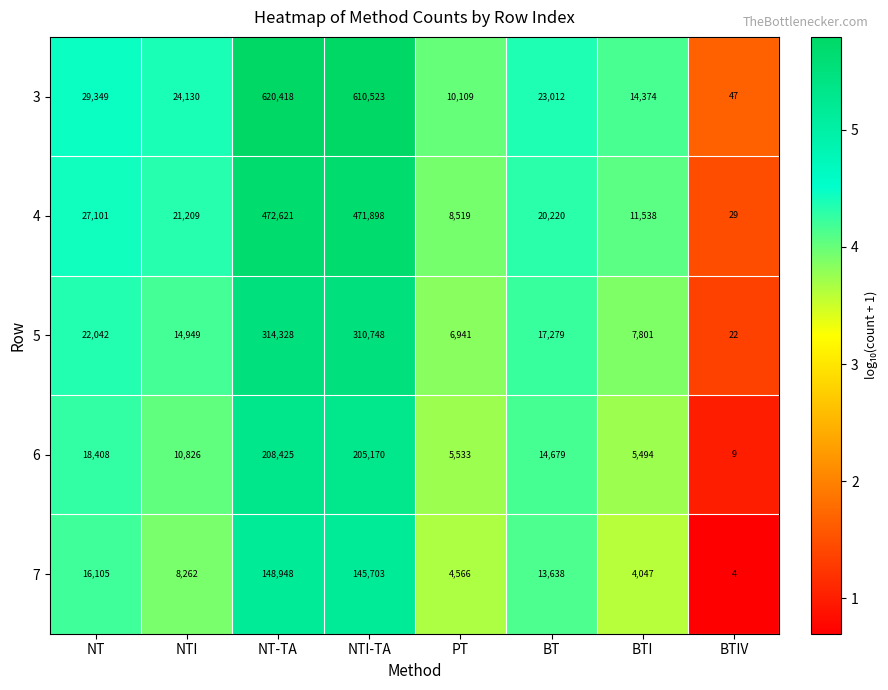

Is it true that 7 equals 7 at BTIV?

False